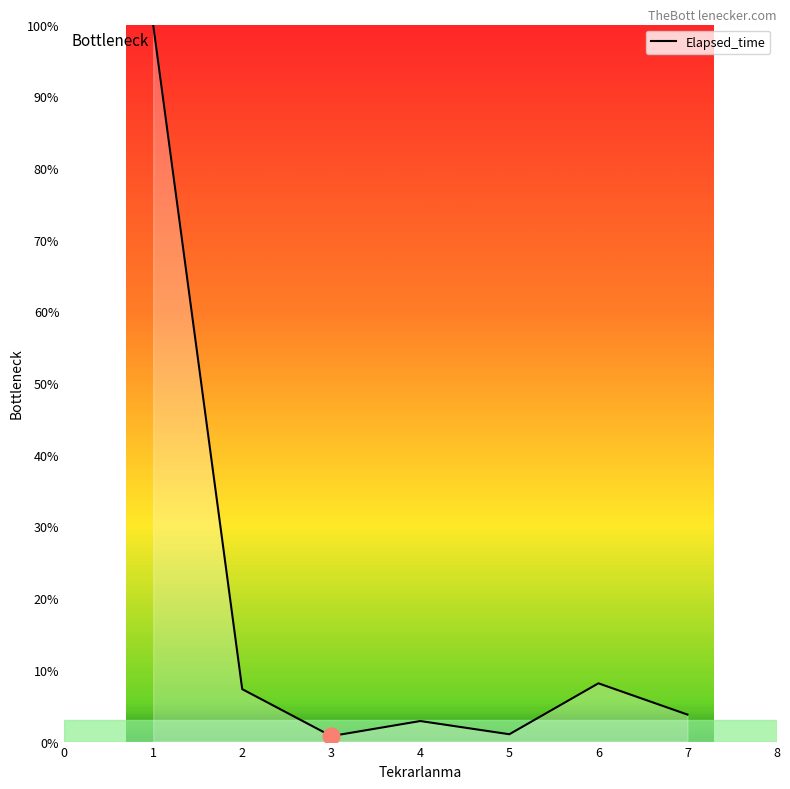

Is it true that the value at 7 is 3.8?

True